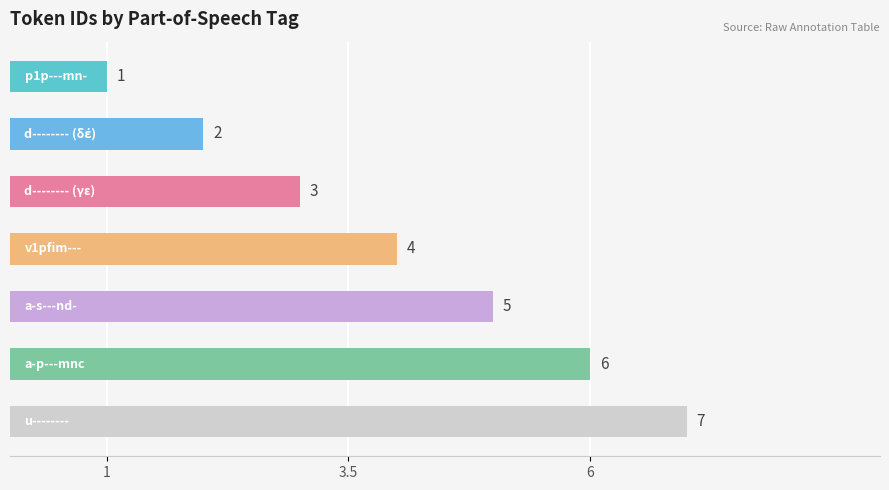

How many values are between 2 and 6?

5